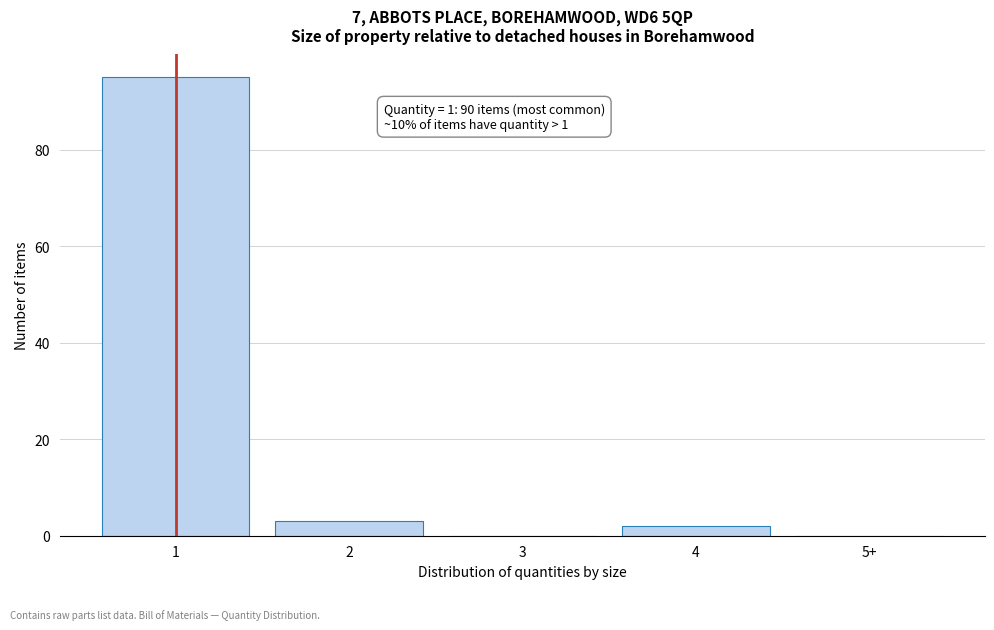

Reading left to right, what are all the values shown in this chart?

1=95	2=3	3=0	4=2	5+=0